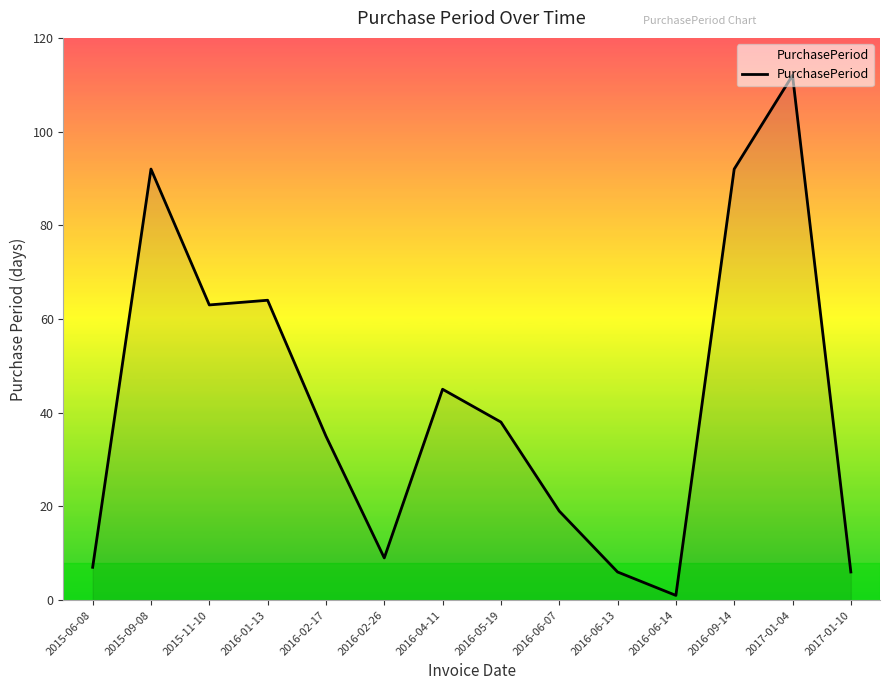

Approximately how many times larger is the value at 2015-09-08 compared to 2016-02-17?

2.6